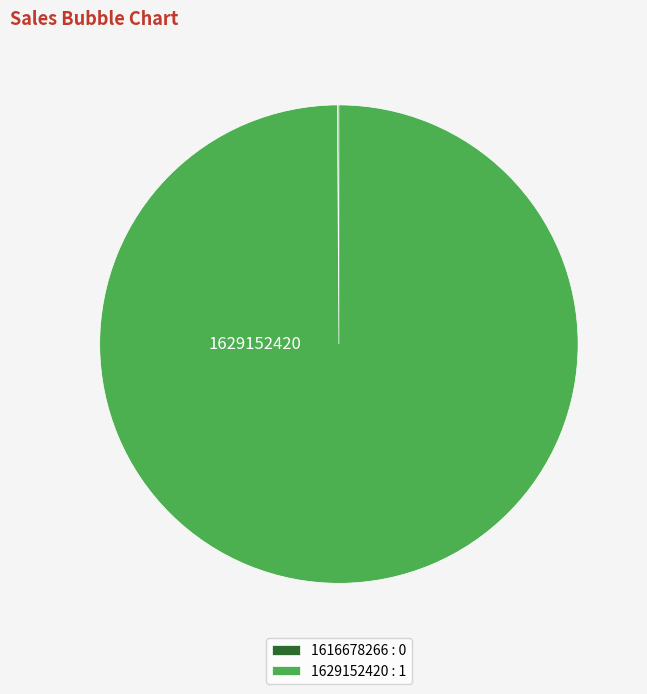

The 1629152420 : 1 slice represents 100% of the pie. True or false?

True